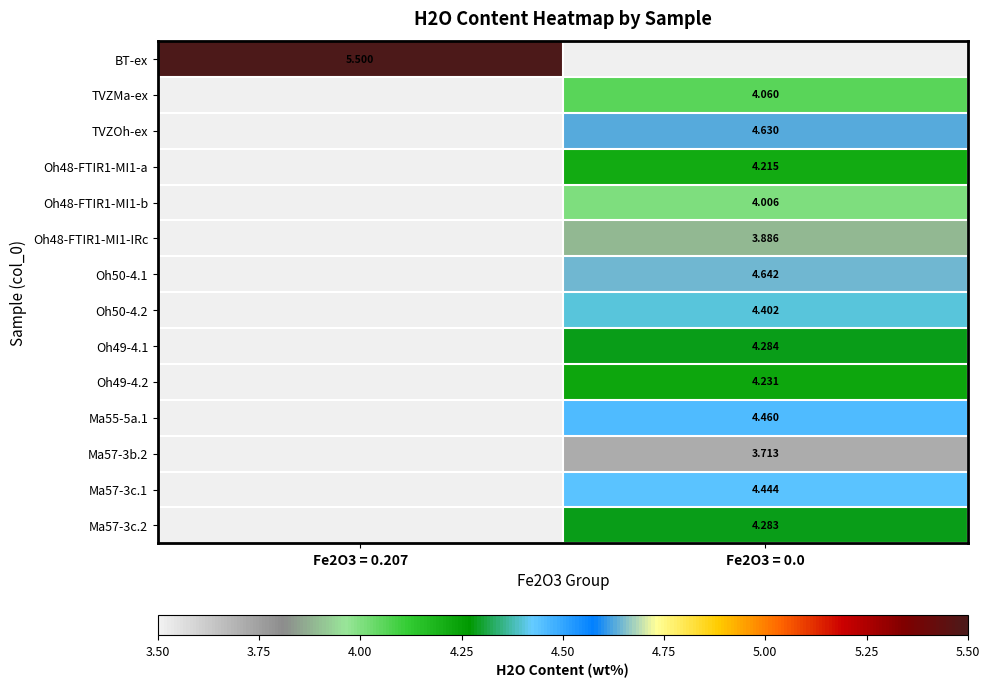

How many series are shown in this chart?

14